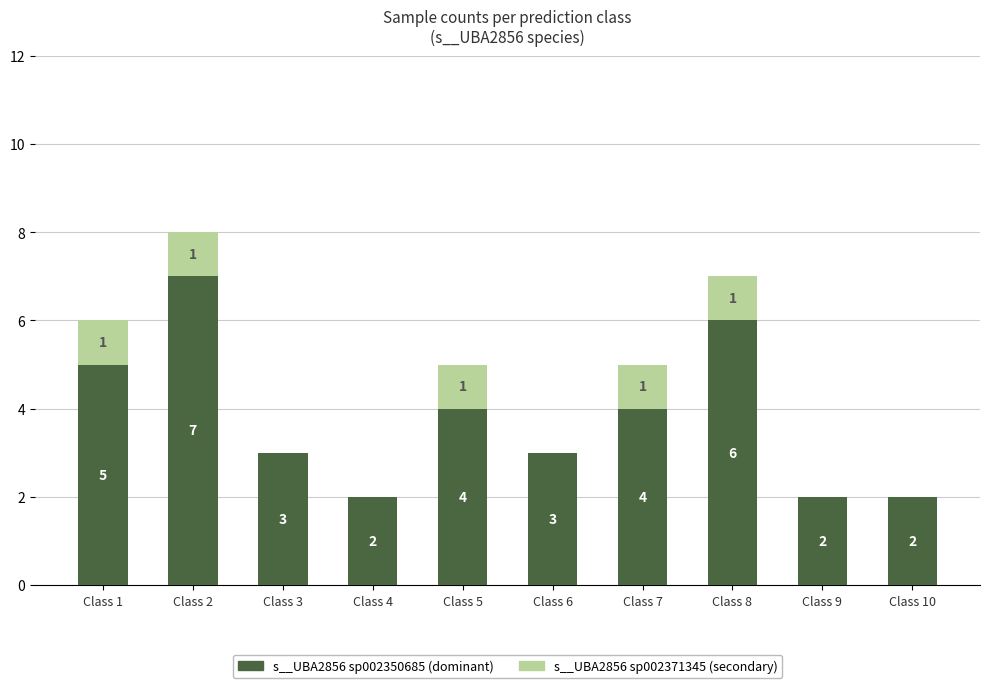

Reading right to left, list the values for the s__UBA2856 sp002350685 series.

Class 10=2	Class 9=2	Class 8=6	Class 7=4	Class 6=3	Class 5=4	Class 4=2	Class 3=3	Class 2=7	Class 1=5